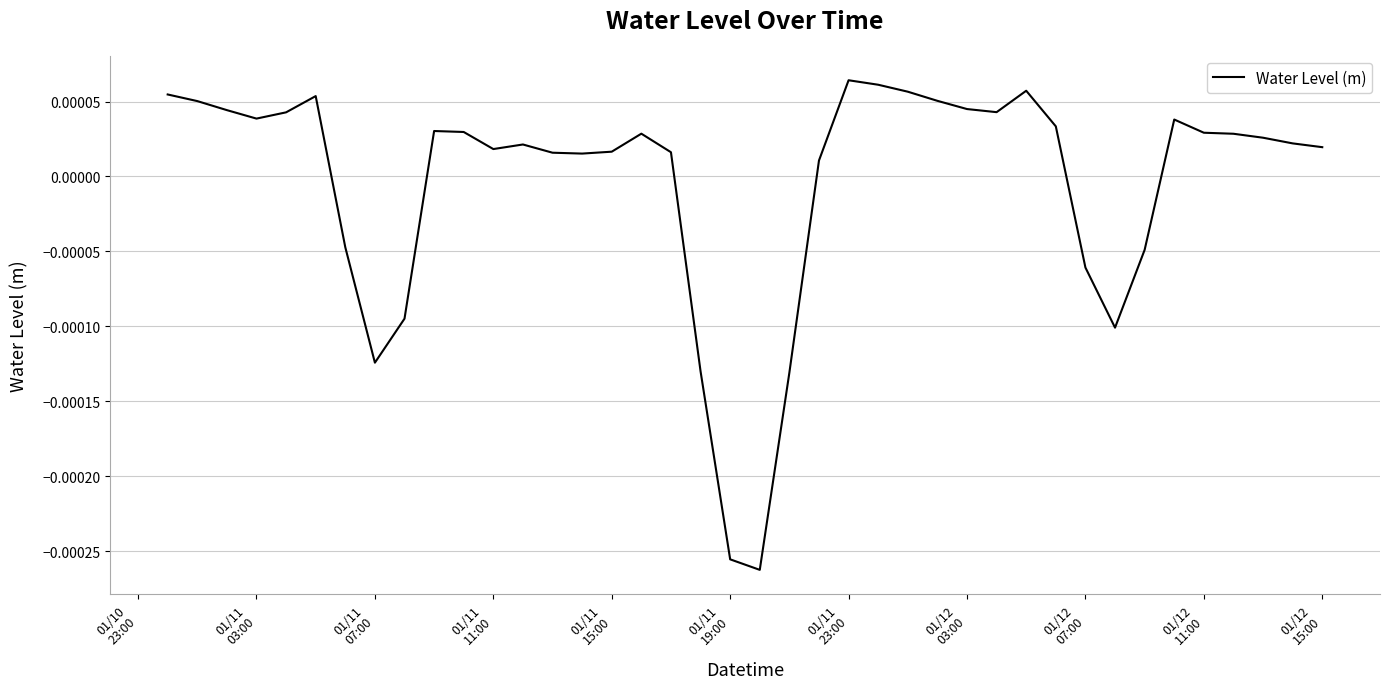

Does the chart display data point markers on the line(s)?

No